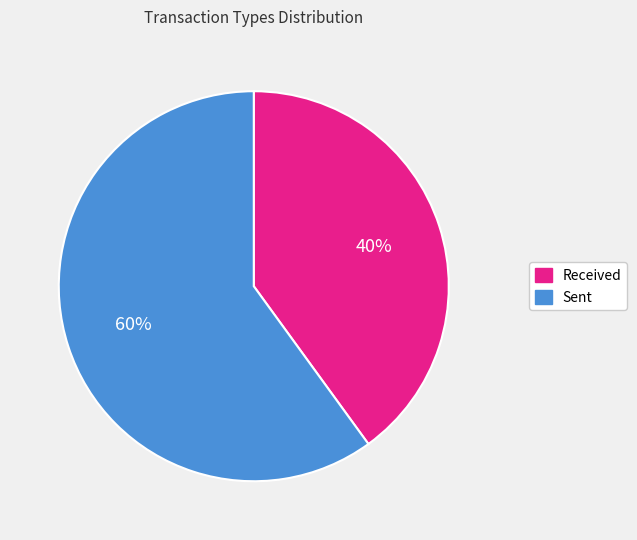

To the nearest percent, what is the difference between the largest and smallest slice percentages?

20%